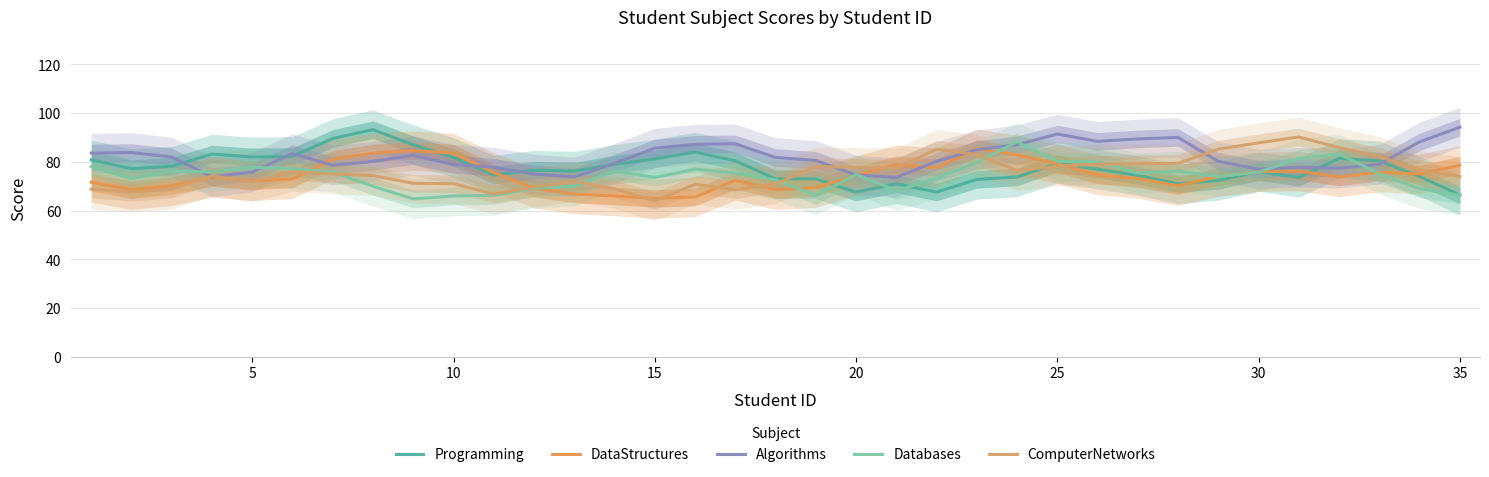

What is the value of the DataStructures point at the 1st from the left?

71.6